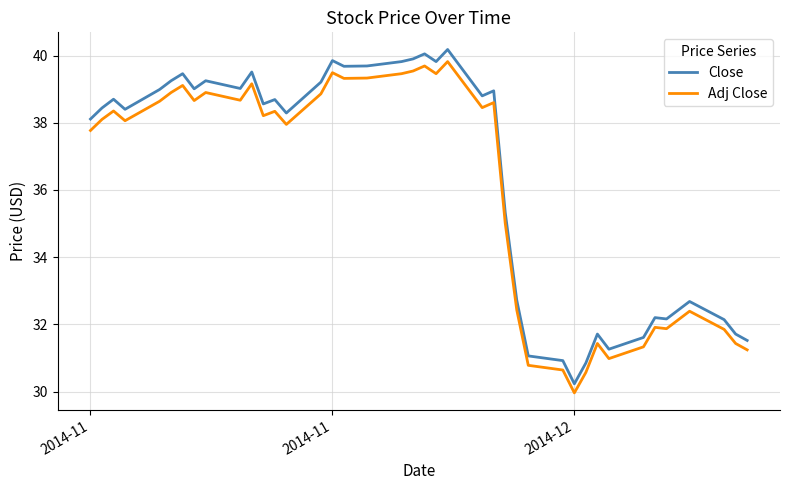

What is the maximum value for Adj Close?

39.8